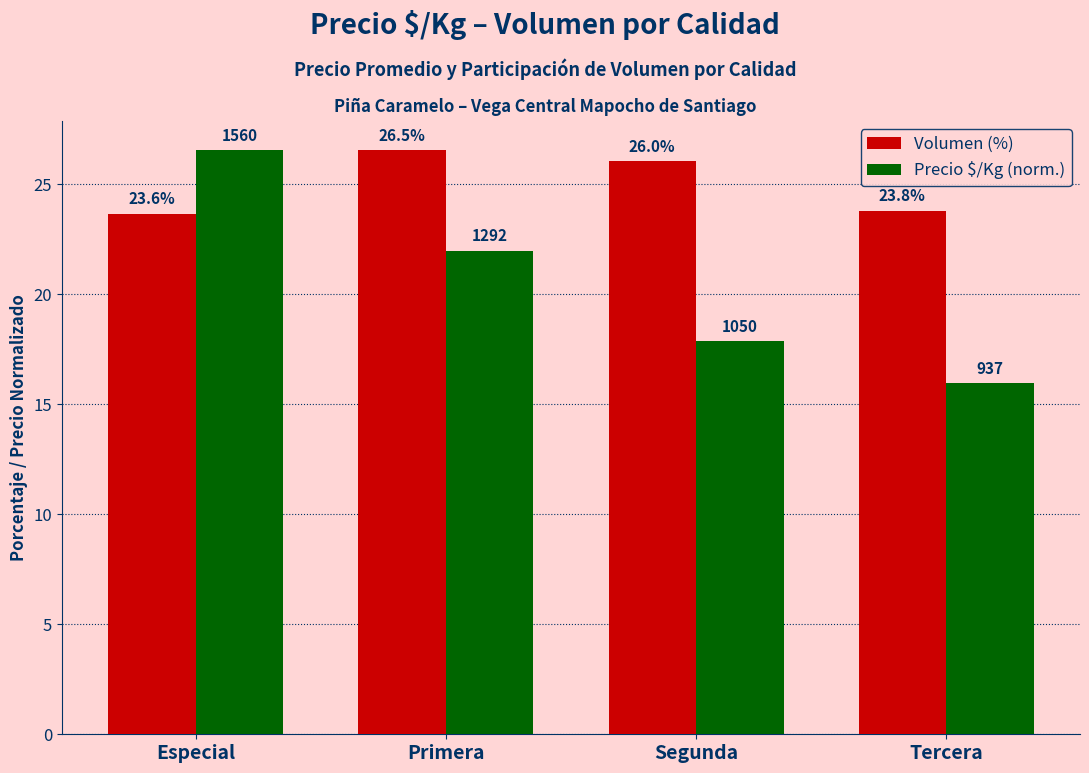

What is the average value of the Precio $/Kg (norm.) series?

20.6